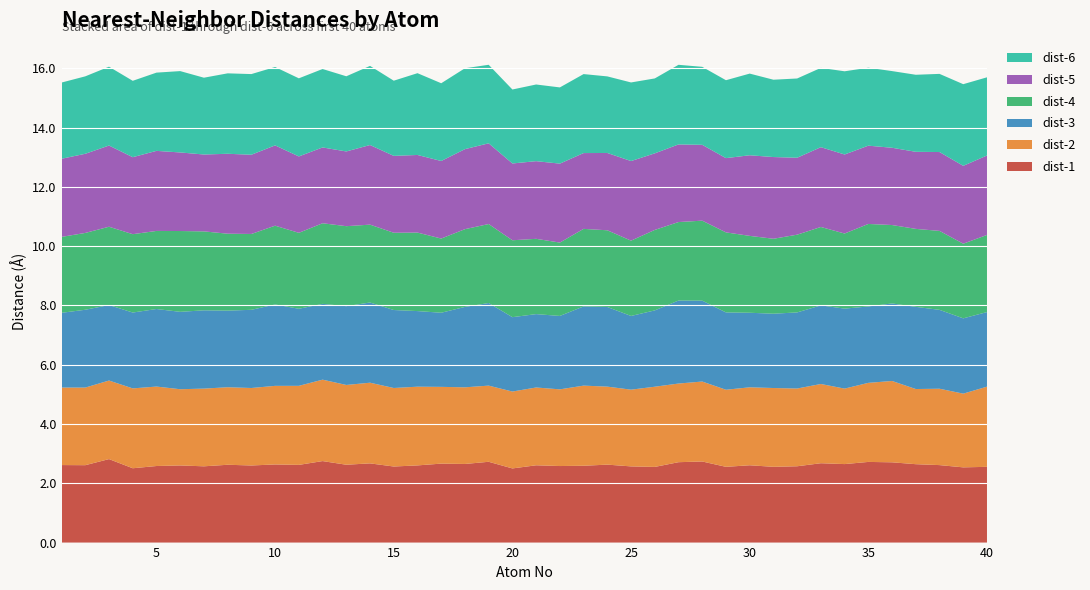

Reading left to right, list all the values displayed in this chart.

dist-1: 1=2.6	2=2.6	3=2.8	4=2.5	5=2.6	6=2.6	7=2.6	8=2.6	9=2.6	10=2.6	11=2.6	12=2.7	13=2.6	14=2.7	15=2.6	16=2.6	17=2.7	18=2.7	19=2.7	20=2.5	21=2.6	22=2.6	23=2.6	24=2.6	25=2.6	26=2.6	27=2.7	28=2.7	29=2.6	30=2.6	31=2.6	32=2.6	33=2.7	34=2.6	35=2.7	36=2.7	37=2.6	38=2.6	39=2.5	40=2.6
dist-2: 1=2.6	2=2.6	3=2.7	4=2.7	5=2.7	6=2.6	7=2.6	8=2.6	9=2.6	10=2.7	11=2.7	12=2.7	13=2.7	14=2.7	15=2.6	16=2.7	17=2.6	18=2.6	19=2.6	20=2.6	21=2.6	22=2.6	23=2.7	24=2.6	25=2.6	26=2.7	27=2.7	28=2.7	29=2.6	30=2.6	31=2.7	32=2.6	33=2.7	34=2.5	35=2.7	36=2.7	37=2.5	38=2.6	39=2.5	40=2.7
dist-3: 1=2.5	2=2.6	3=2.5	4=2.6	5=2.6	6=2.6	7=2.6	8=2.6	9=2.6	10=2.7	11=2.6	12=2.6	13=2.7	14=2.7	15=2.6	16=2.6	17=2.5	18=2.7	19=2.8	20=2.5	21=2.5	22=2.5	23=2.7	24=2.7	25=2.5	26=2.6	27=2.8	28=2.7	29=2.6	30=2.5	31=2.5	32=2.6	33=2.7	34=2.7	35=2.6	36=2.6	37=2.8	38=2.7	39=2.5	40=2.5
dist-4: 1=2.6	2=2.6	3=2.6	4=2.6	5=2.6	6=2.7	7=2.7	8=2.6	9=2.6	10=2.7	11=2.6	12=2.7	13=2.7	14=2.6	15=2.6	16=2.6	17=2.5	18=2.6	19=2.7	20=2.6	21=2.5	22=2.5	23=2.6	24=2.6	25=2.5	26=2.7	27=2.6	28=2.7	29=2.7	30=2.6	31=2.5	32=2.6	33=2.6	34=2.5	35=2.8	36=2.6	37=2.6	38=2.7	39=2.5	40=2.6
dist-5: 1=2.6	2=2.7	3=2.7	4=2.6	5=2.7	6=2.7	7=2.6	8=2.7	9=2.7	10=2.7	11=2.6	12=2.6	13=2.5	14=2.7	15=2.6	16=2.6	17=2.6	18=2.7	19=2.7	20=2.6	21=2.6	22=2.7	23=2.6	24=2.6	25=2.7	26=2.6	27=2.6	28=2.6	29=2.5	30=2.7	31=2.8	32=2.6	33=2.7	34=2.7	35=2.6	36=2.6	37=2.6	38=2.7	39=2.6	40=2.7
dist-6: 1=2.6	2=2.6	3=2.7	4=2.6	5=2.6	6=2.7	7=2.6	8=2.7	9=2.7	10=2.6	11=2.6	12=2.6	13=2.5	14=2.7	15=2.5	16=2.8	17=2.6	18=2.7	19=2.6	20=2.5	21=2.6	22=2.6	23=2.7	24=2.6	25=2.7	26=2.5	27=2.7	28=2.6	29=2.6	30=2.8	31=2.6	32=2.7	33=2.7	34=2.8	35=2.6	36=2.6	37=2.6	38=2.6	39=2.8	40=2.6